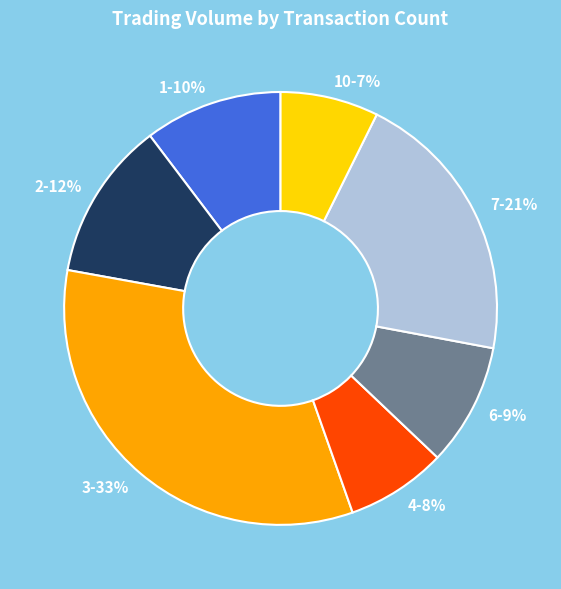

The 3-33% slice represents 40% of the pie. True or false?

False